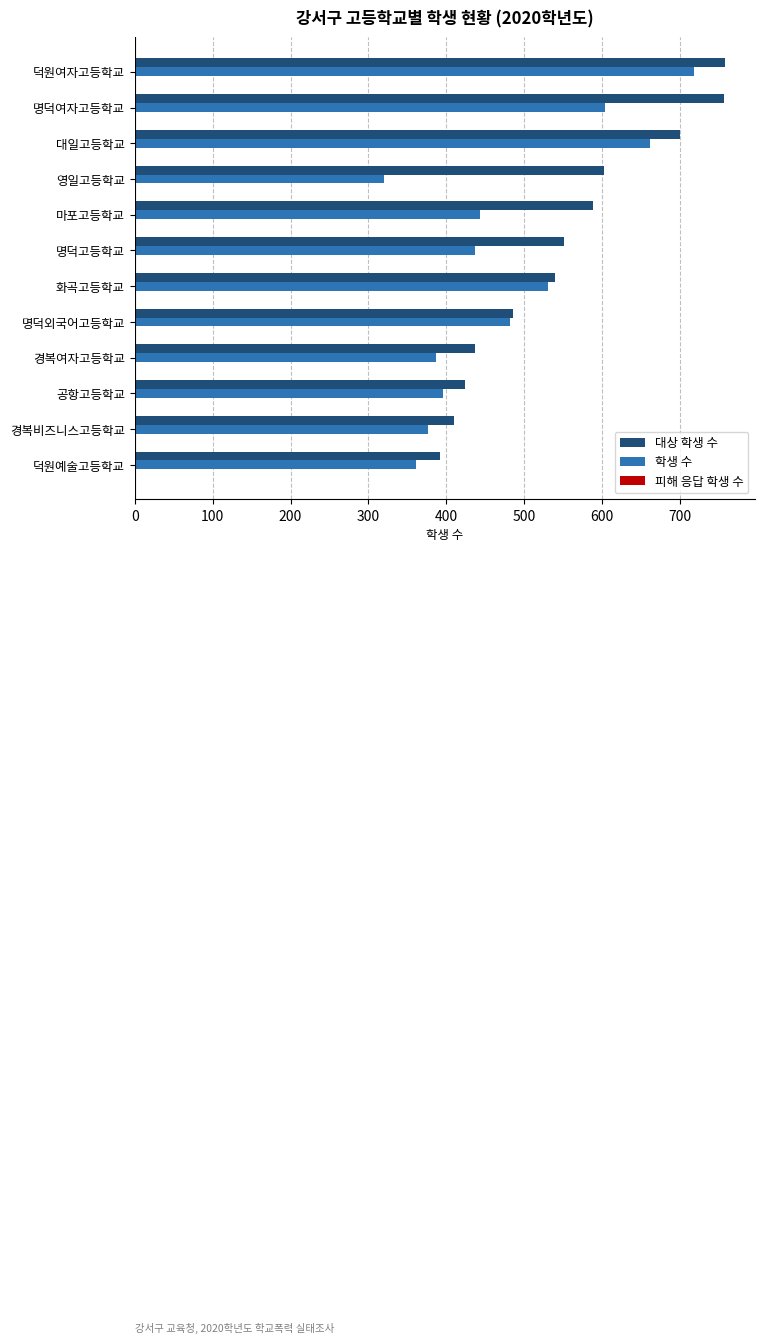

What is the greatest value displayed?

758